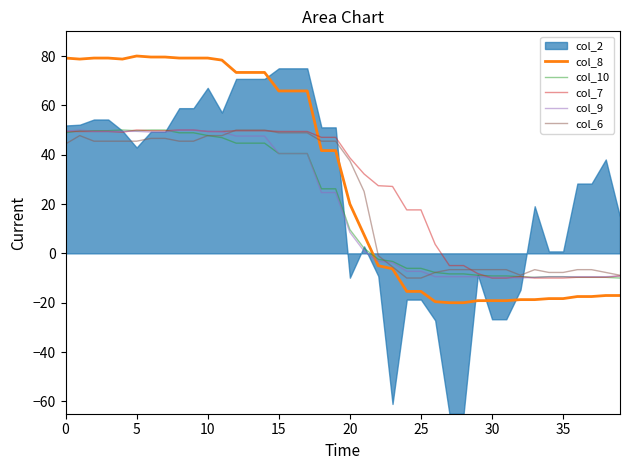

Which has a higher value, 16 or 31?

16